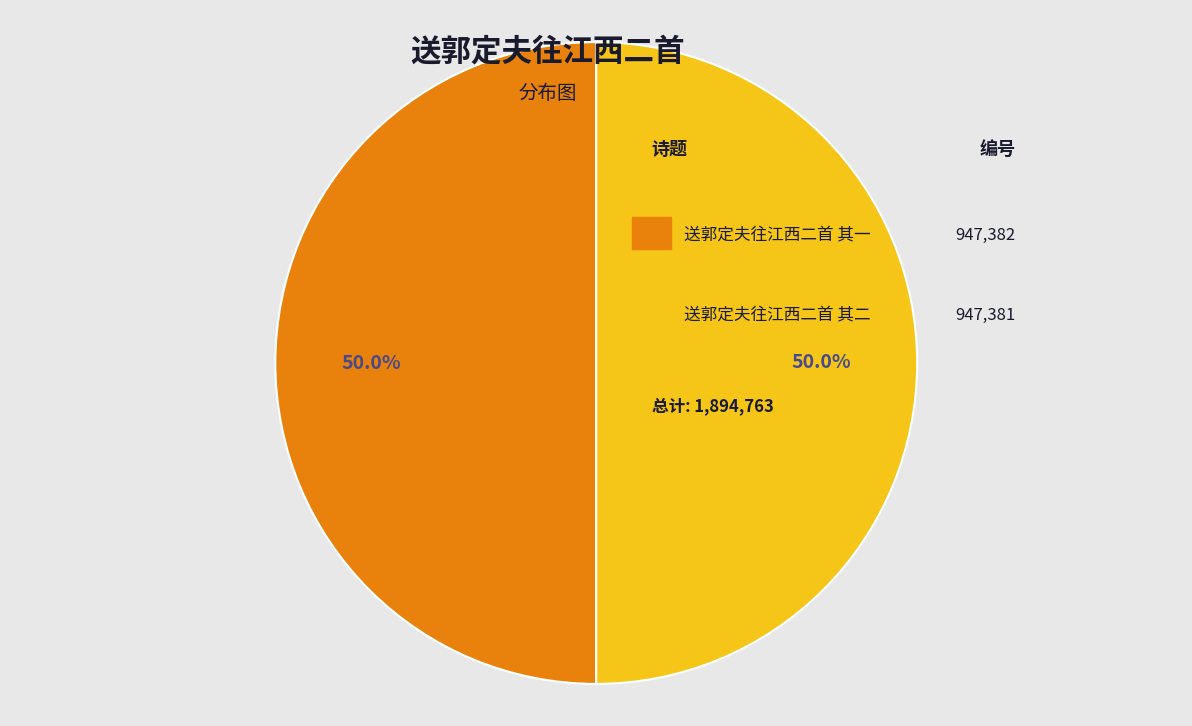

How many slices are in this pie chart?

2